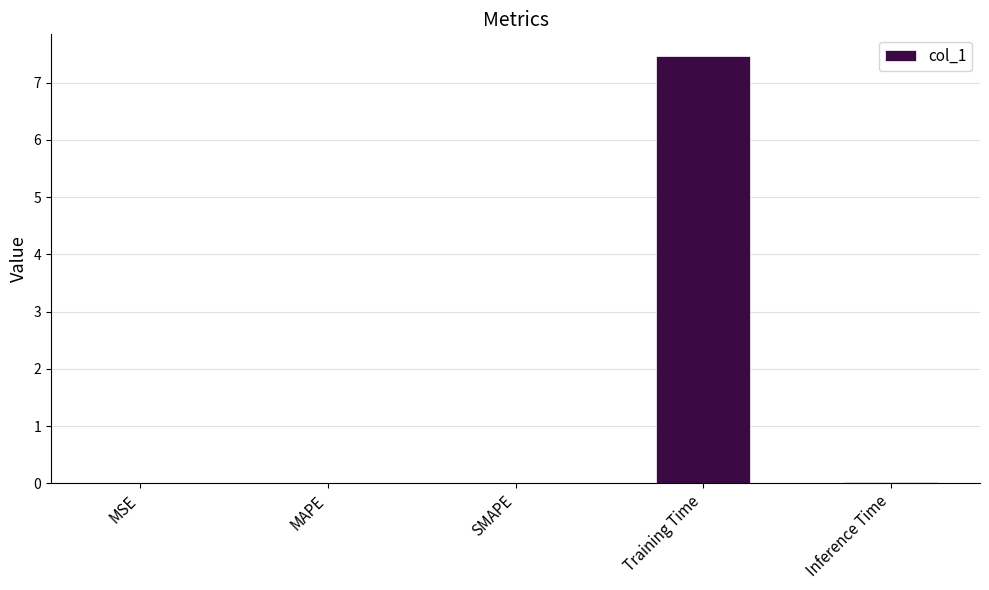

What is the maximum value shown in the chart?

7.5